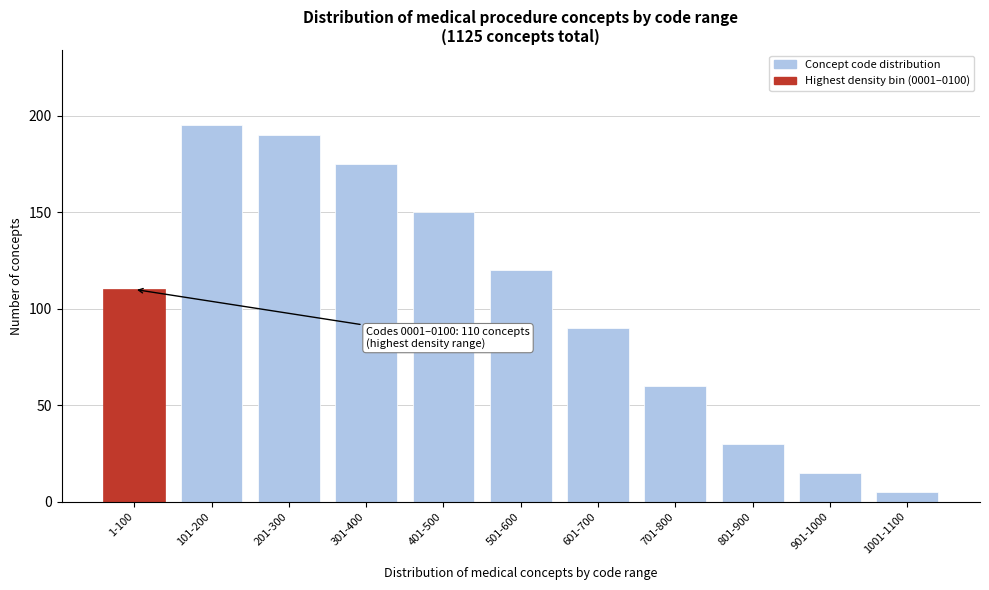

Reading left to right, extract all data points from this chart.

1-100=110	101-200=195	201-300=190	301-400=175	401-500=150	501-600=120	601-700=90	701-800=60	801-900=30	901-1000=15	1001-1100=5